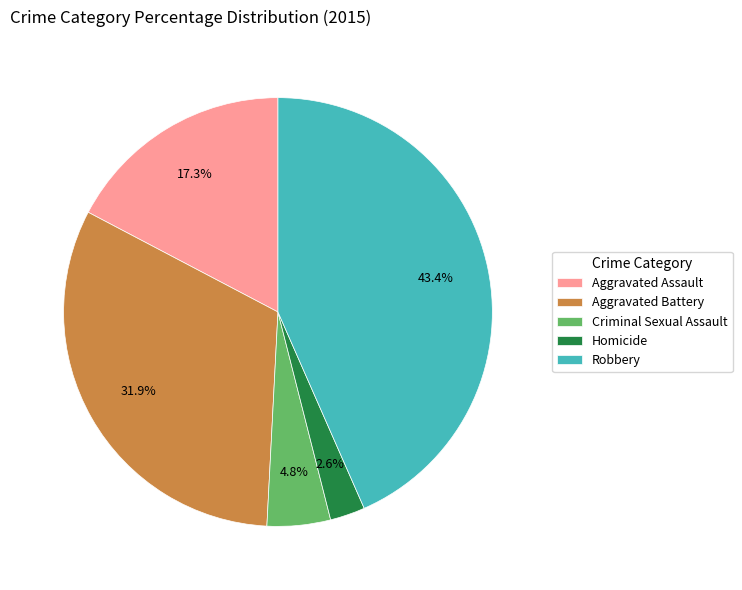

To the nearest percent, what is the average slice percentage?

20%